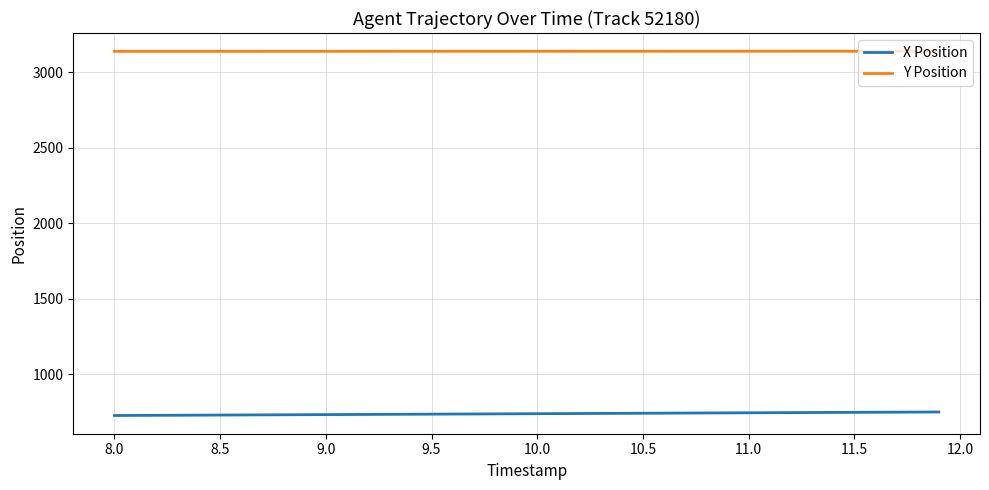

True or false: X Position and Y Position intersect in this chart.

False